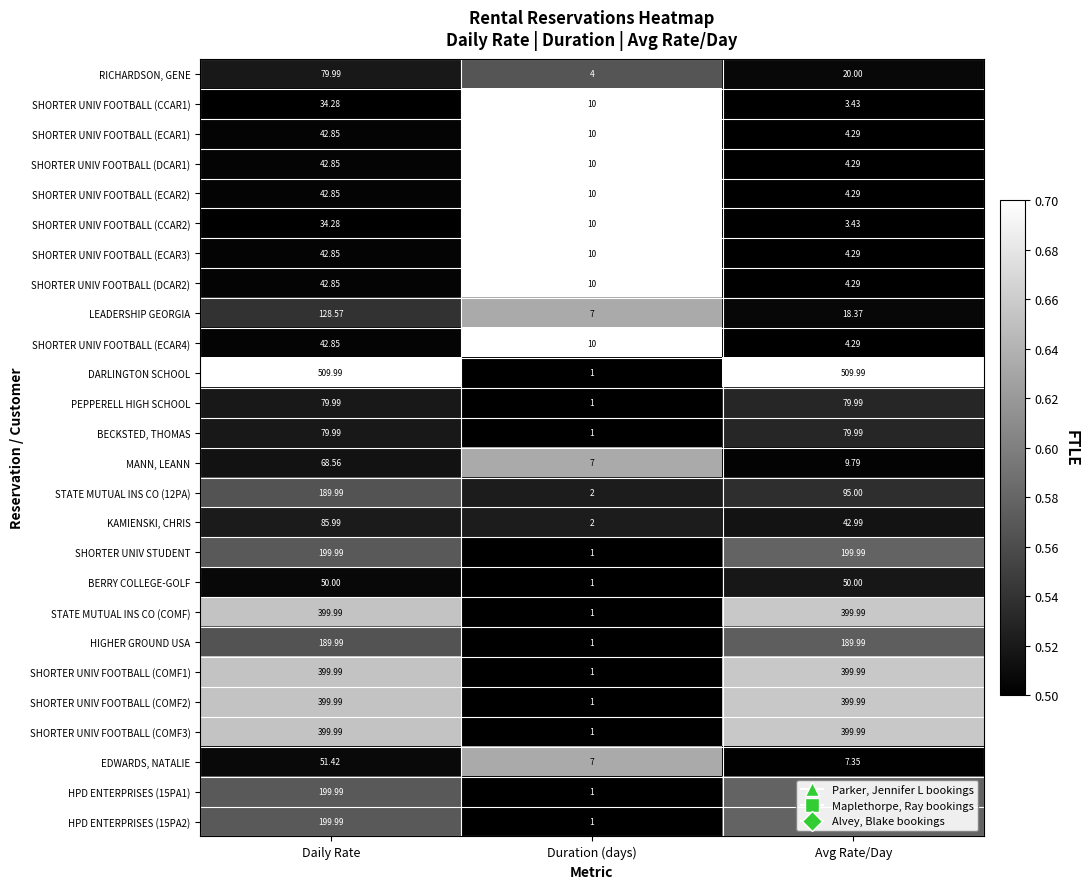

Where does the SHORTER UNIV STUDENT series first go above 199?

Daily Rate